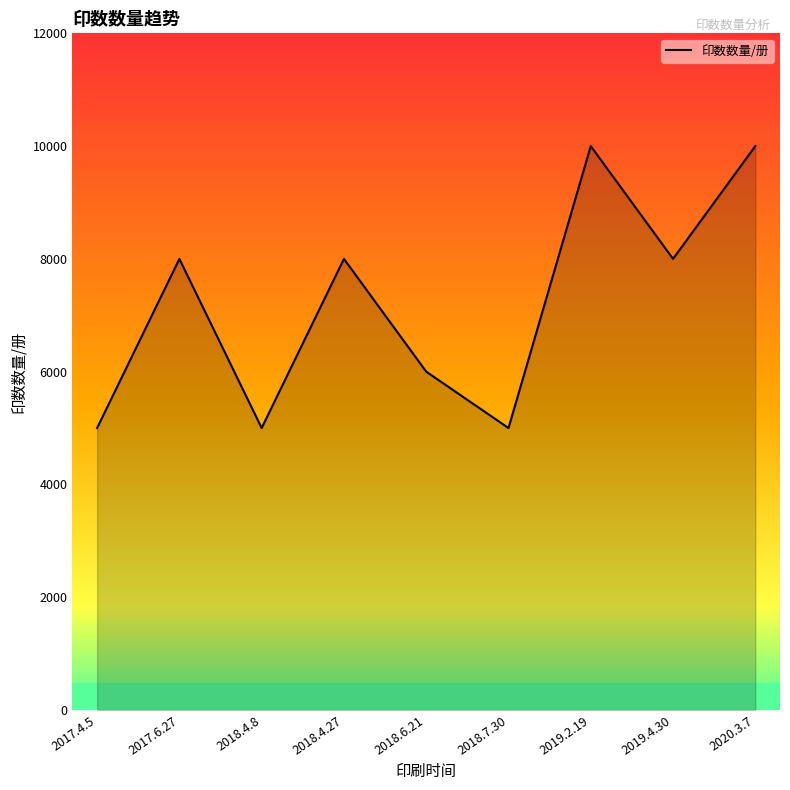

What is the greatest value displayed?

10000